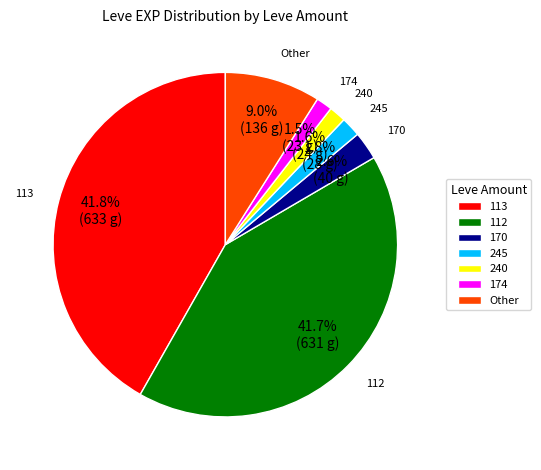

Which has a higher value, 245 or 170?

170